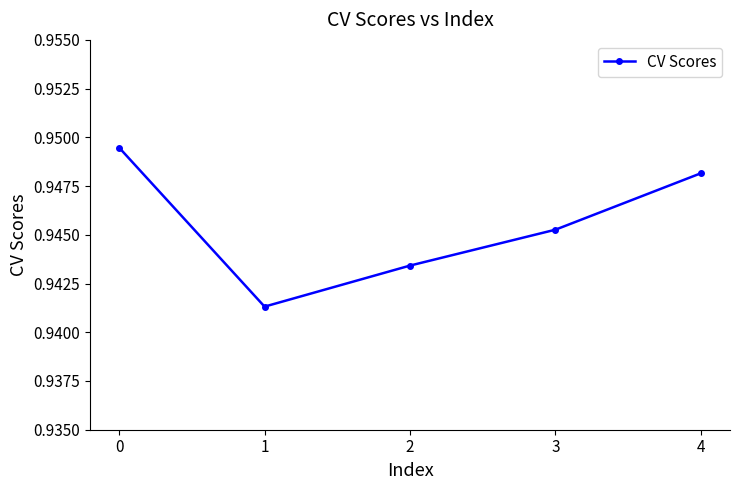

True or false: the data shows 0.4 at 3.

False